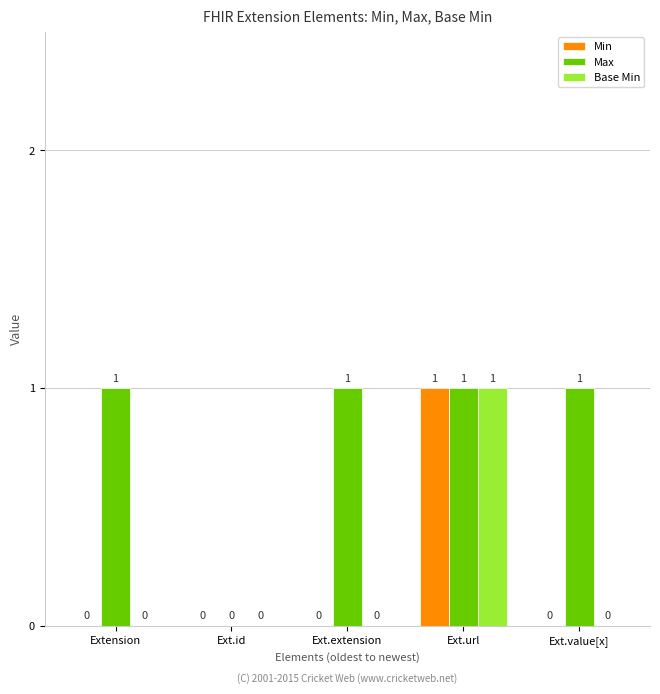

What is the total value across all series at Ext.url?

3